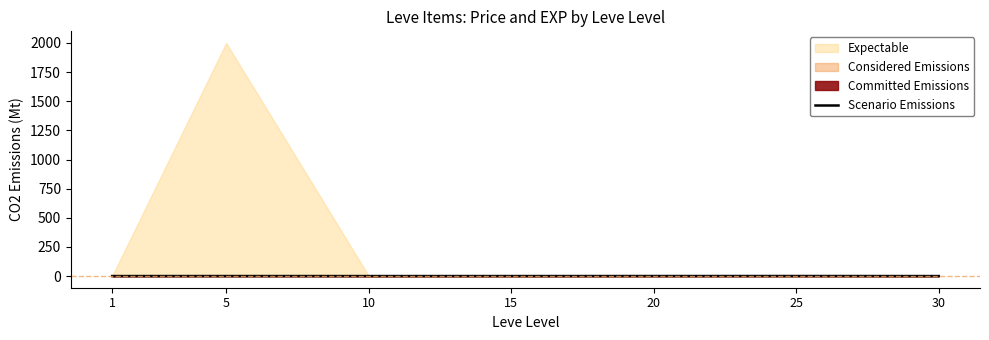

True or false: the data shows 0.0 at 30.

True